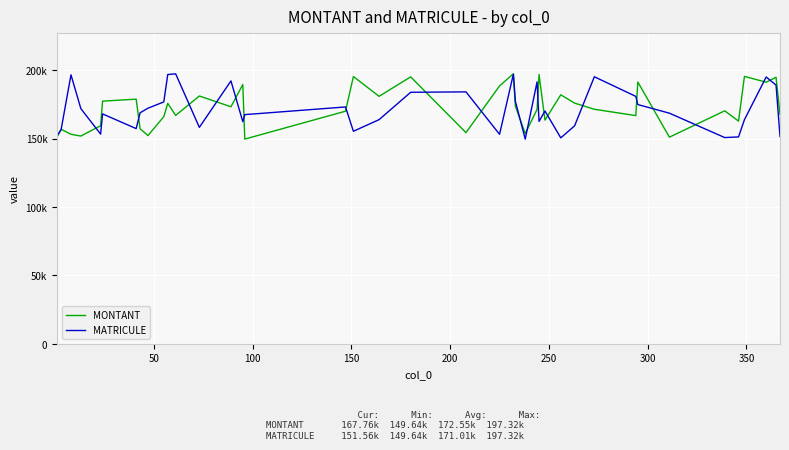

Which series has the largest range (max minus min)?

MONTANT